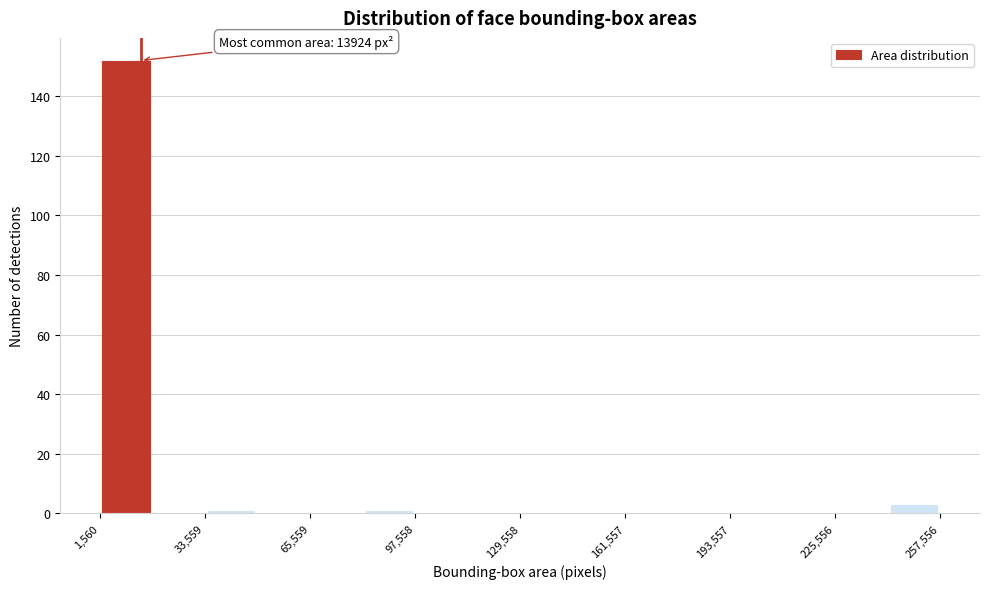

Read against the x-axis, roughly where is the centre of the tallest bar?

10000